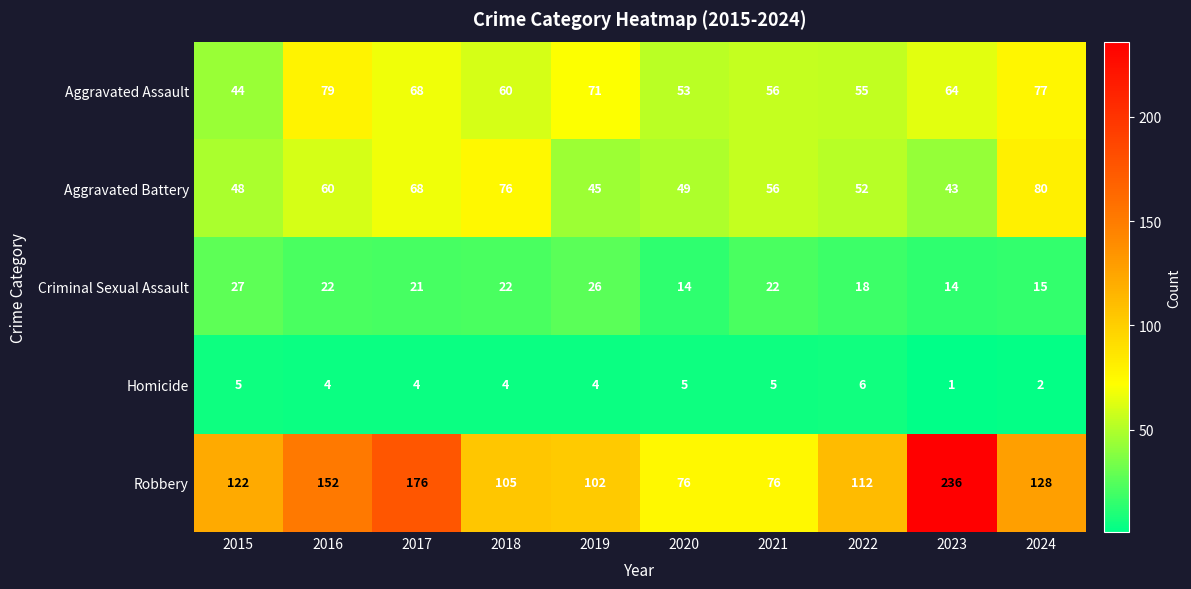

The Criminal Sexual Assault series shows 38 at 2015. True or false?

False